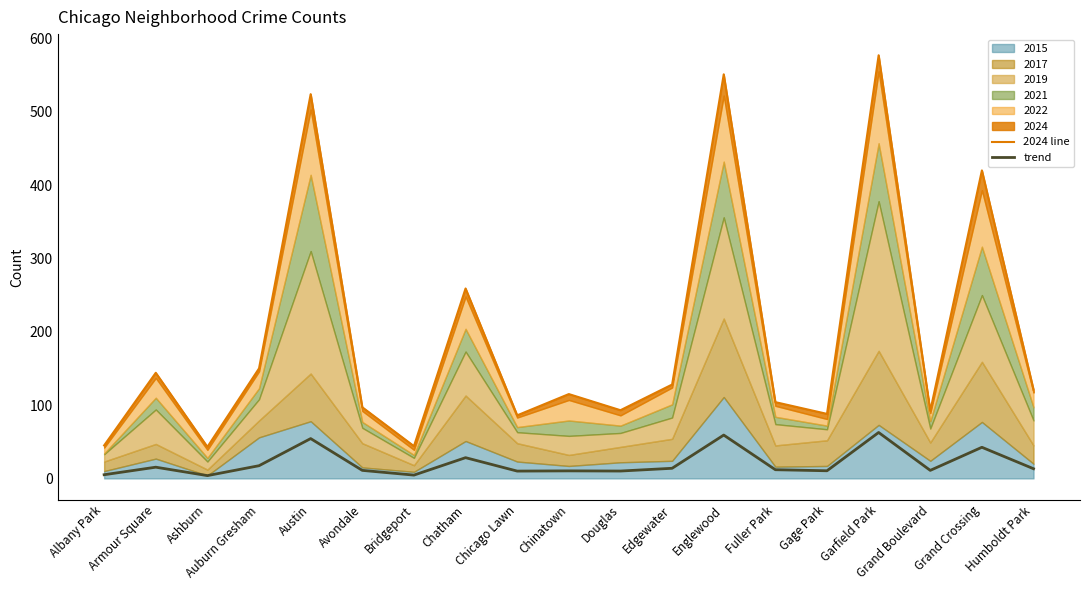

True or false: trend and 2024 line intersect in this chart.

False